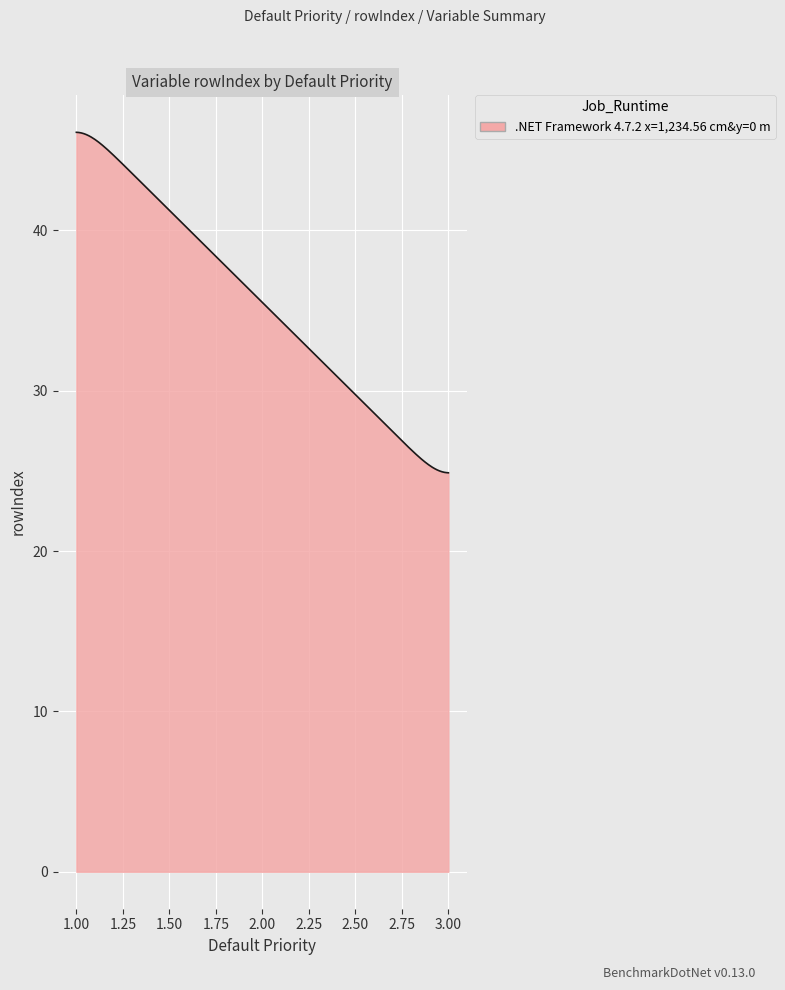

What is the greatest value displayed?

46.1